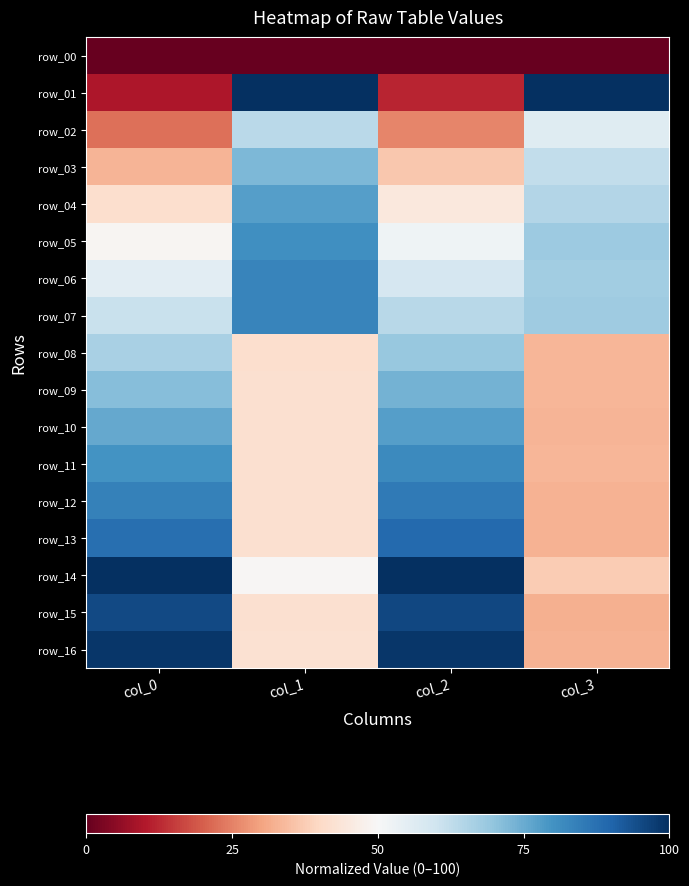

At which category is the sum across all series the highest?

col_2